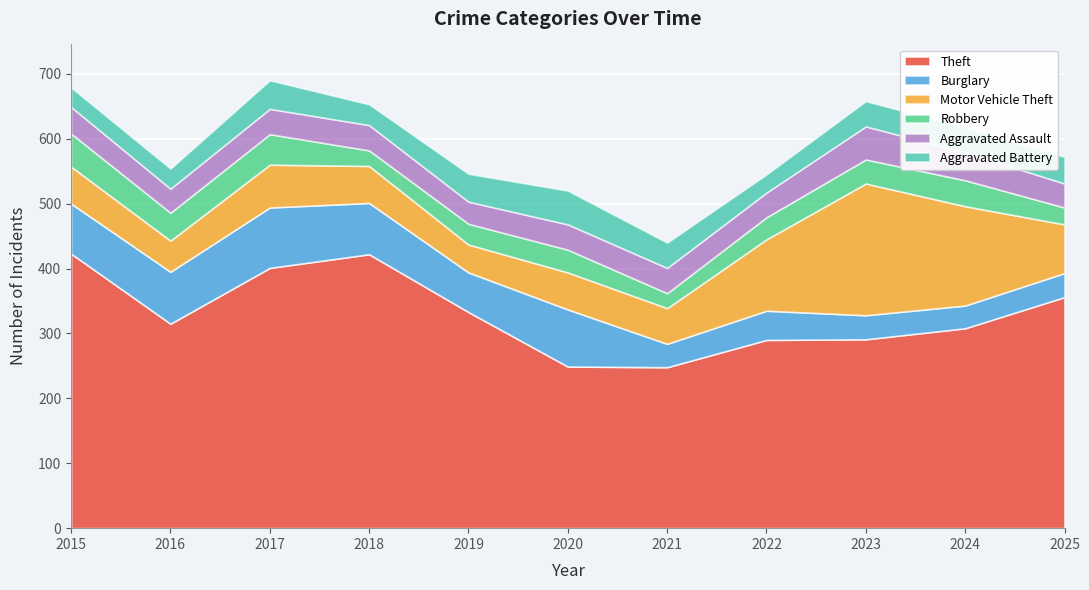

What is the difference between the maximum and minimum values in the Robbery series?

28